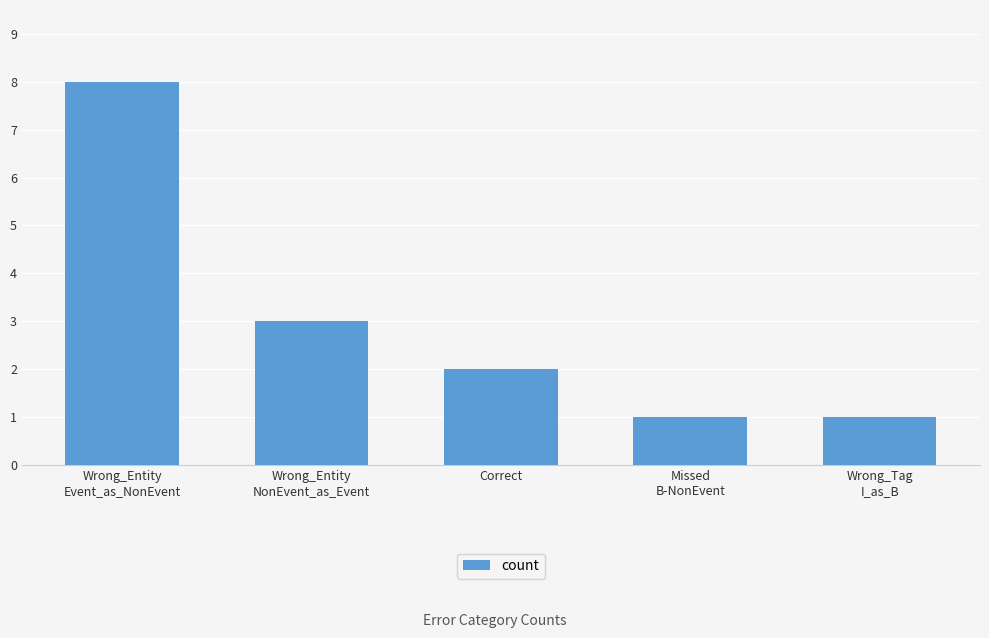

What is the value of the 5th bar from the left?

1